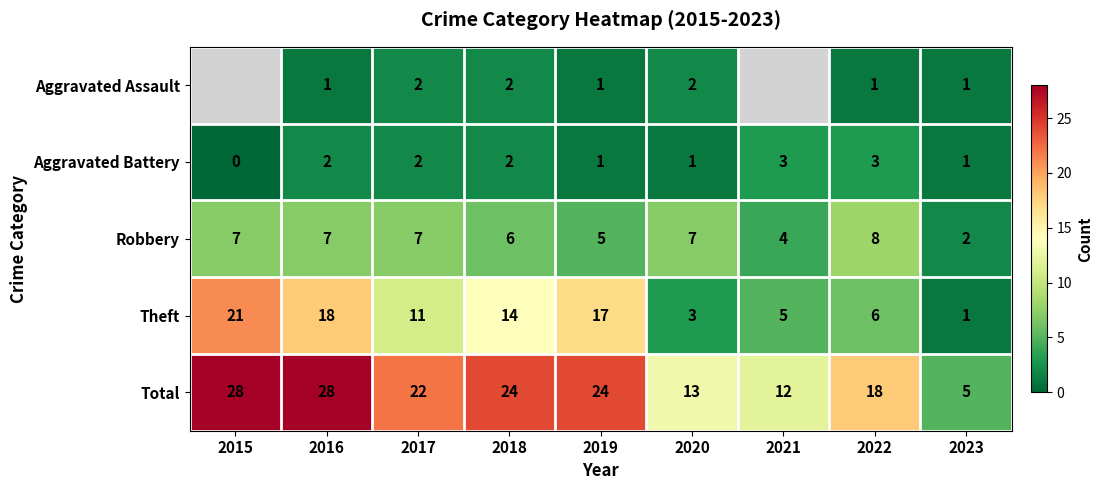

What is the total value across all series at 2017?

44.0